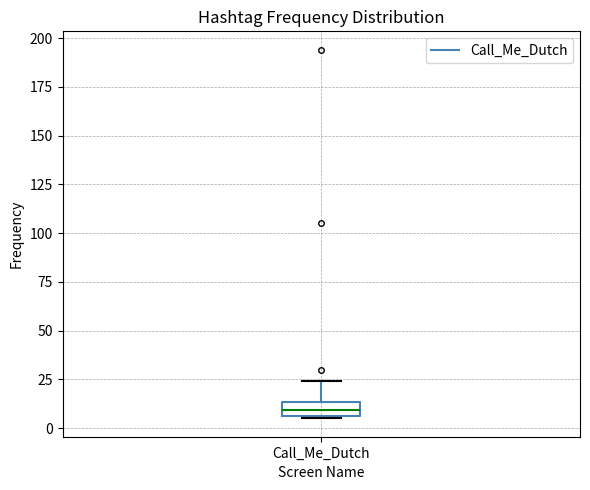

Transcribe this box plot: give where the median line is, the range the box spans, and where the two whiskers end, as read against the y-axis. The values are not printed on the chart, so give them approximately, as read against the axis.

median 10, box 5 to 15, whiskers 5 to 25